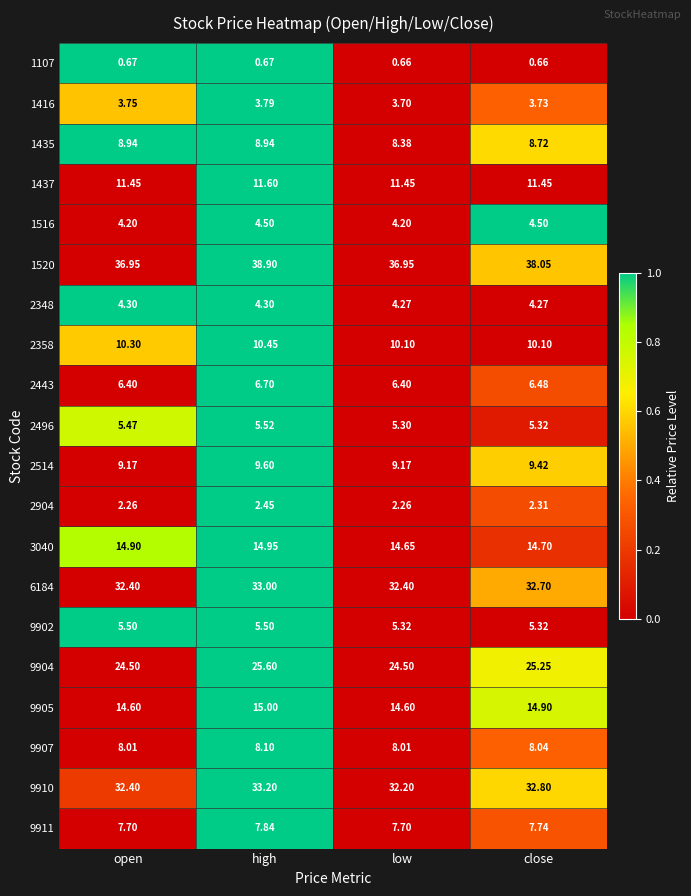

How many data points in 1520 are above 38?

2